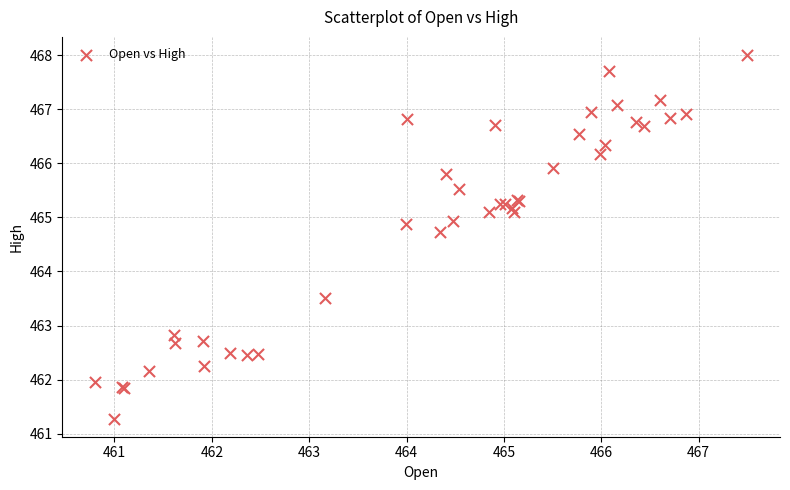

What Y value in the scatter plot is closest to 464?

463.5